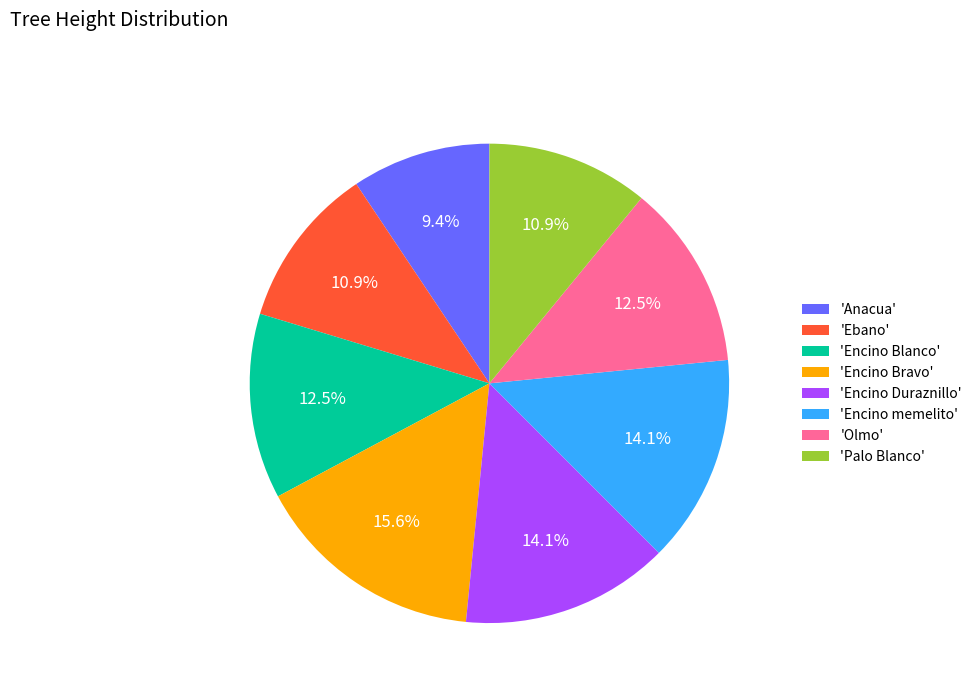

Between 'Encino Bravo' and 'Olmo', which is larger?

'Encino Bravo'